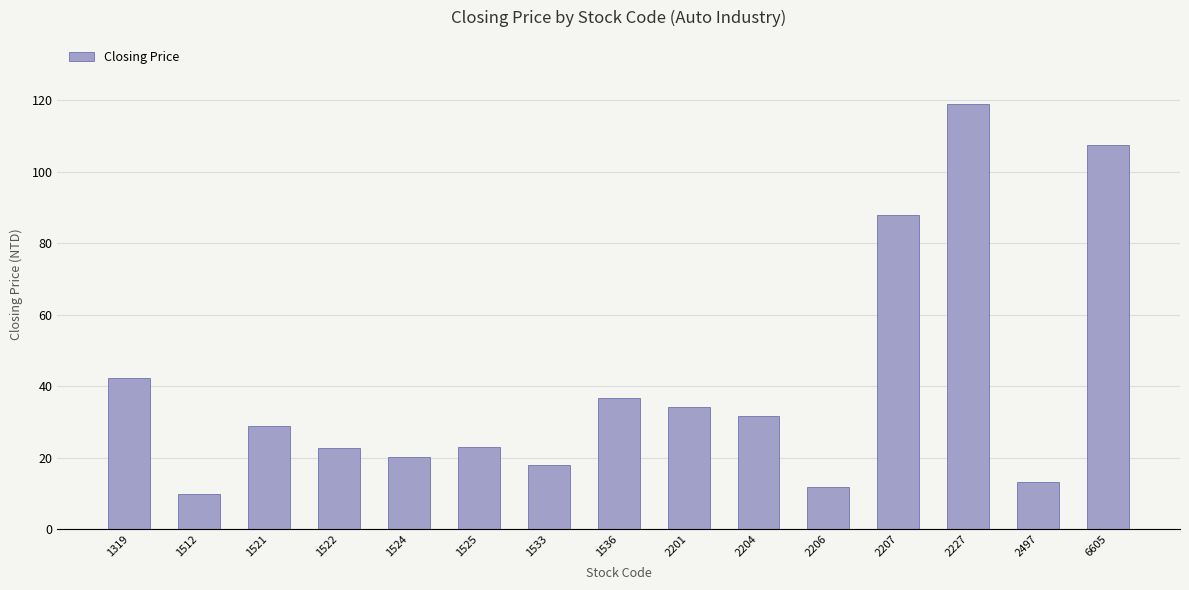

Approximately how many times larger is the value at 2227 compared to 1525?

5.2